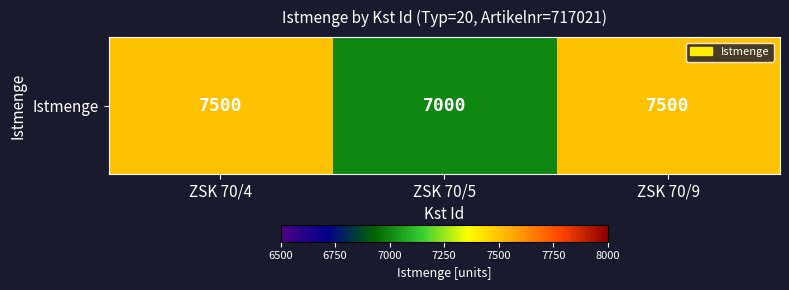

Is it true that the value at ZSK 70/5 is 1746?

False